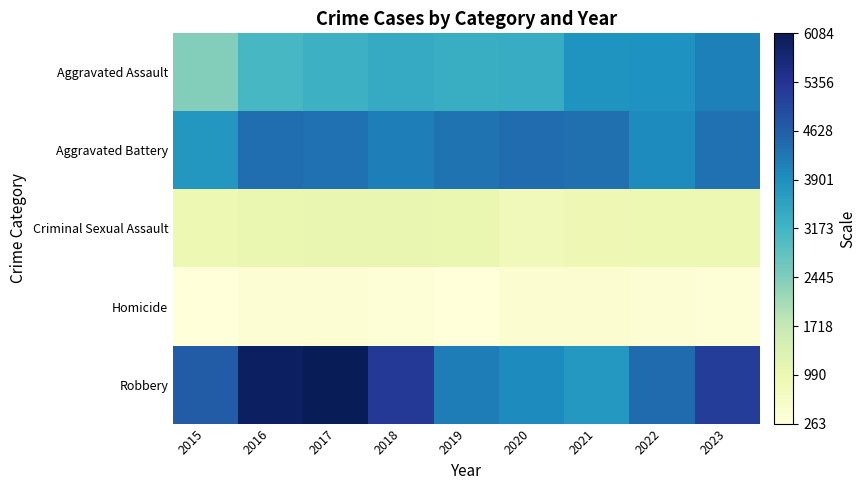

At 2017, list the series in order from smallest to largest.

Homicide, Criminal Sexual Assault, Aggravated Assault, Aggravated Battery, Robbery